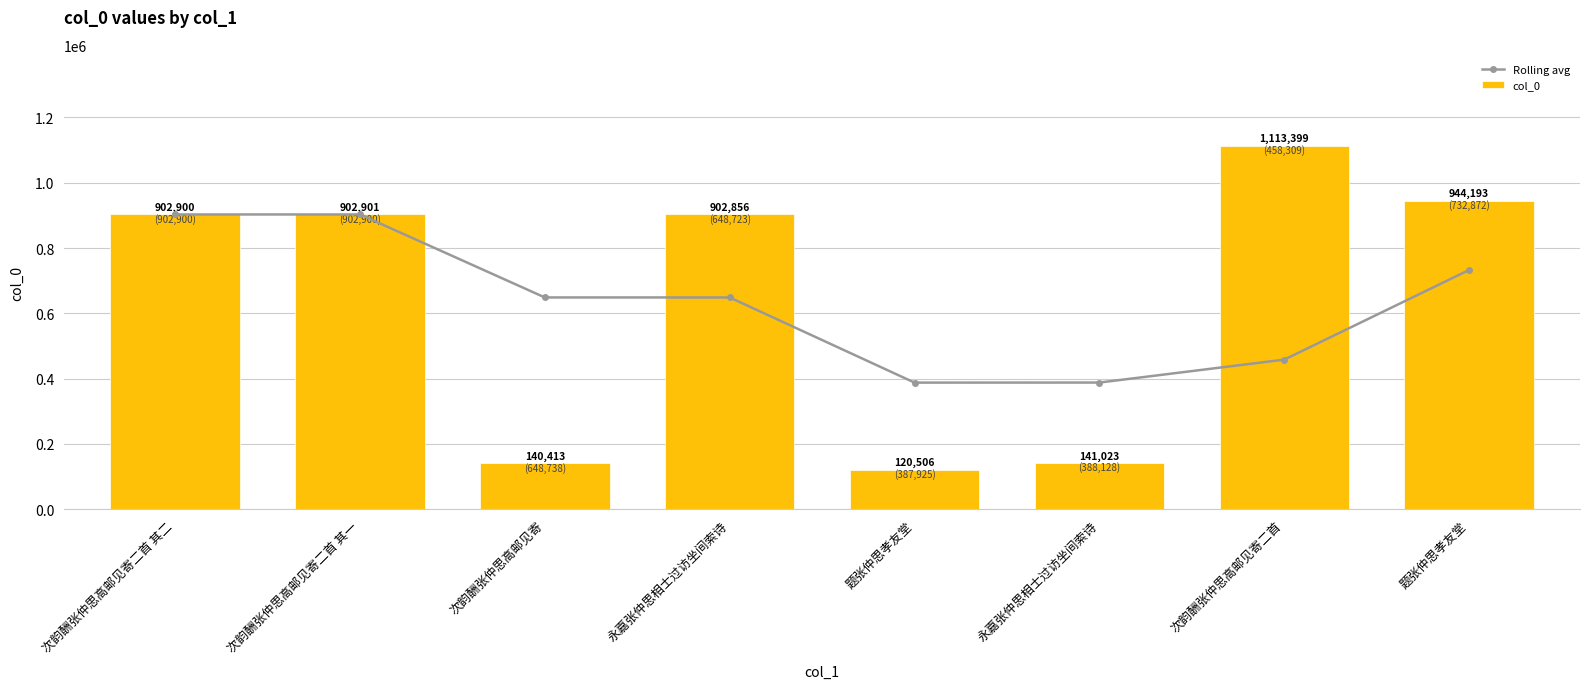

Between 次韵酬张仲思高邮见寄二首 其二 and 永嘉张仲思相士过访坐间索诗, which series saw the biggest shift?

col_0